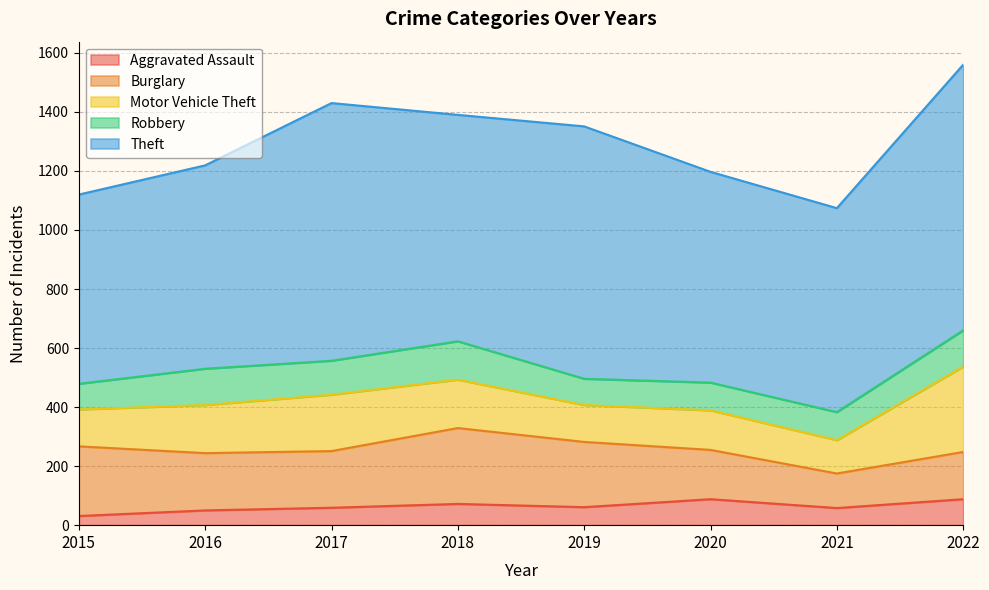

How many interior local valleys does the Aggravated Assault series have?

2